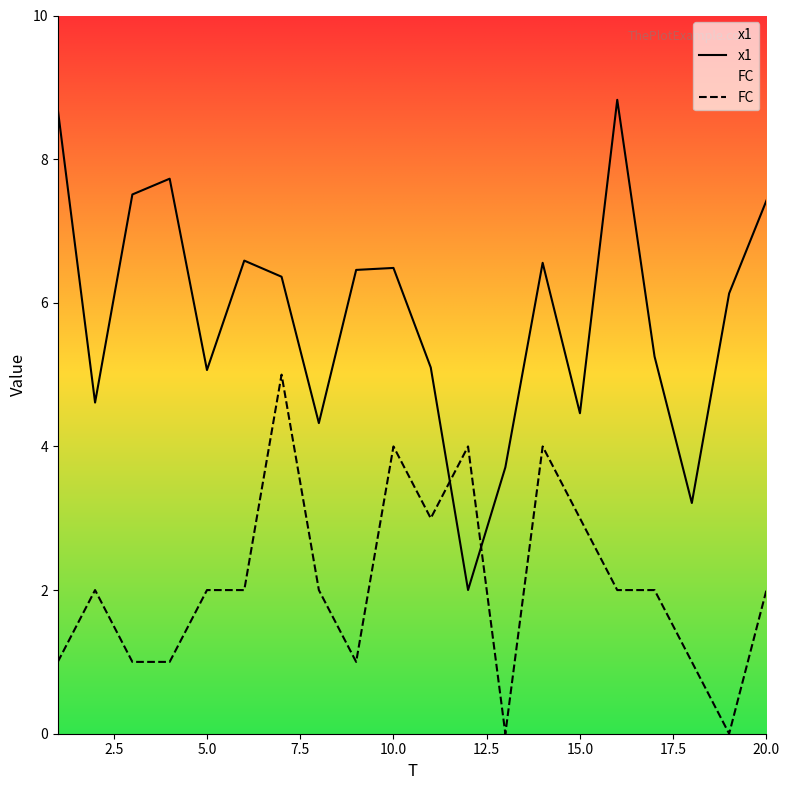

Where is the first local maximum for x1?

4